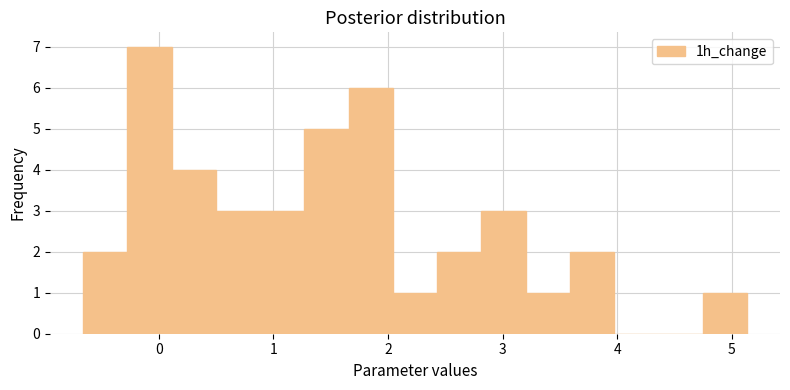

Around what value on the x-axis is the tallest bar? Give the approximate position of its centre, as read against the axis.

-0.1